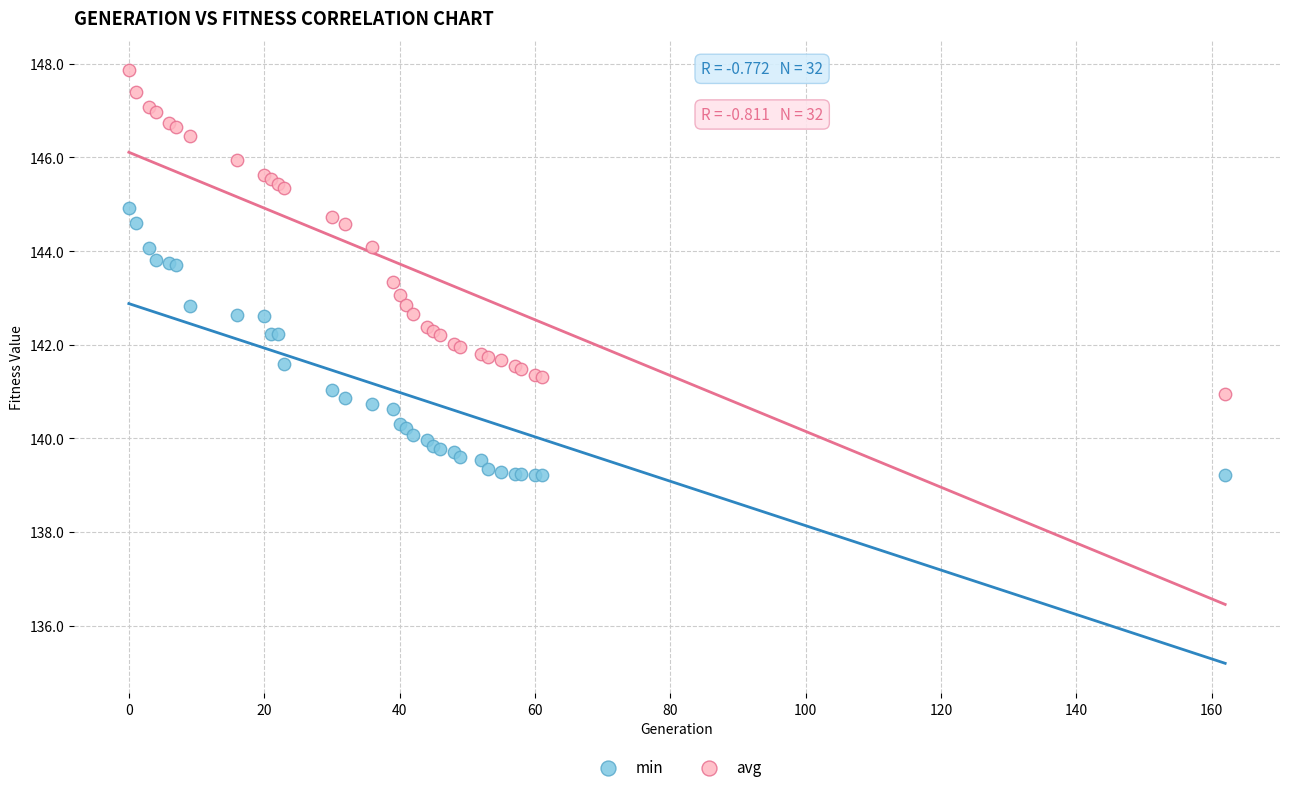

Which series has the largest Y range (max minus min)?

avg